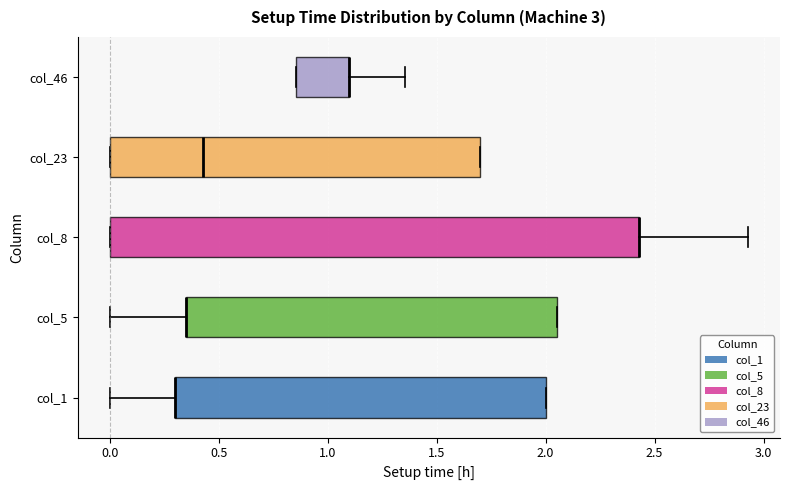

Which box is the widest, from its left edge to its right edge?

col_8